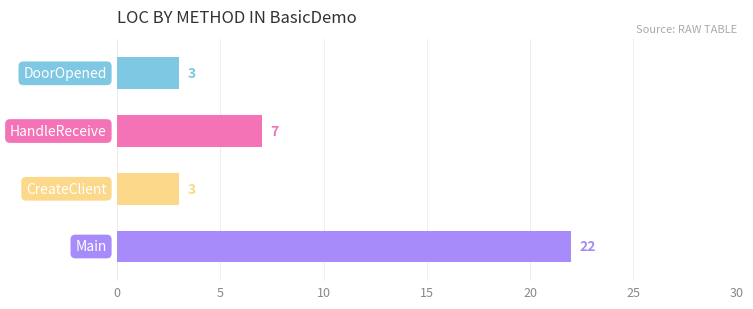

Count the values in the range 3 to 22.

4